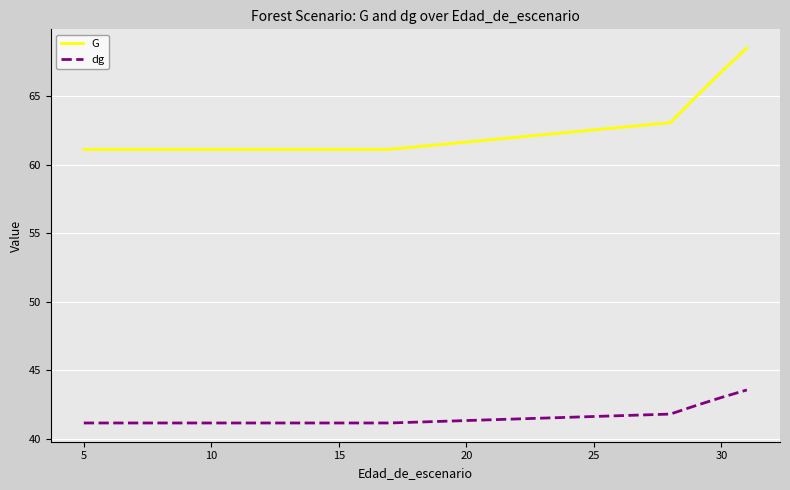

At how many categories does at least one series exceed 43?

17